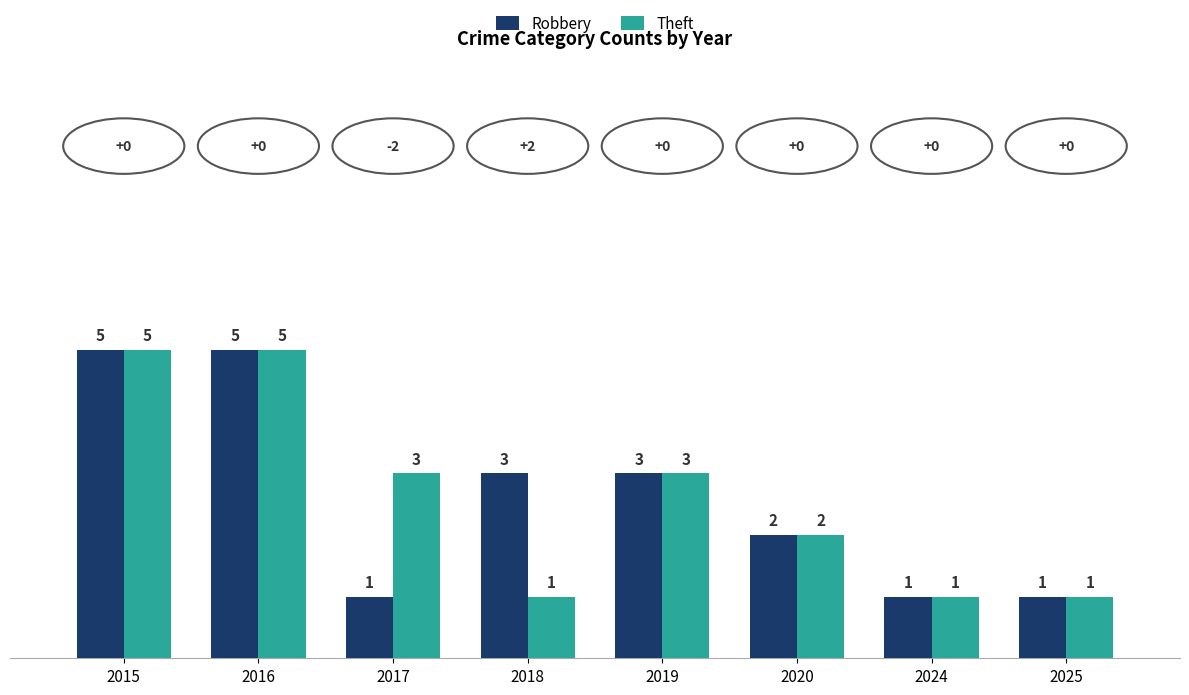

Does the chart contain stacked bars?

No